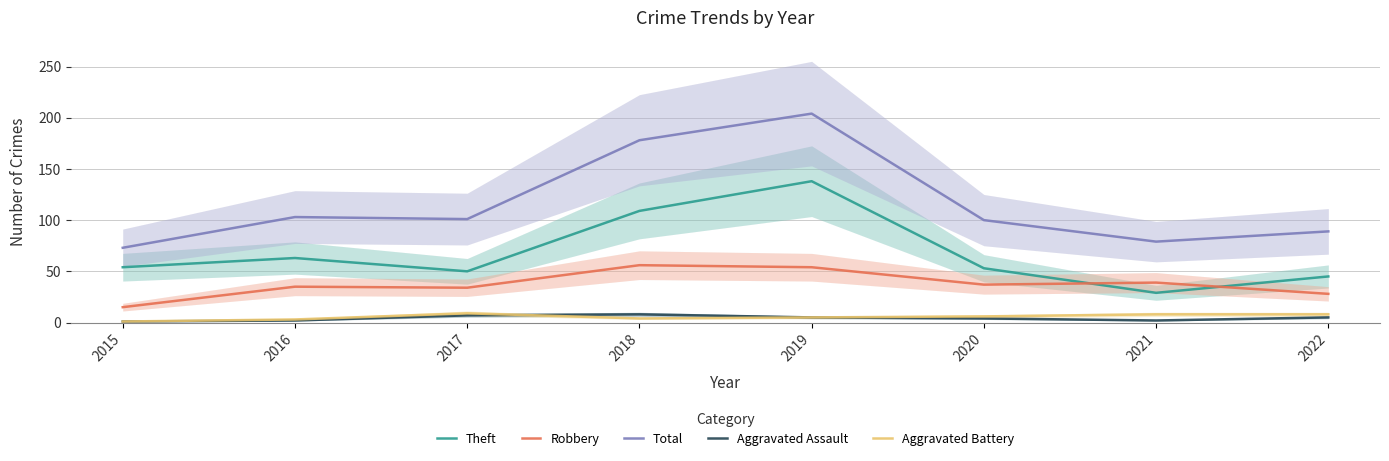

True or false: Robbery and Aggravated Battery intersect in this chart.

False